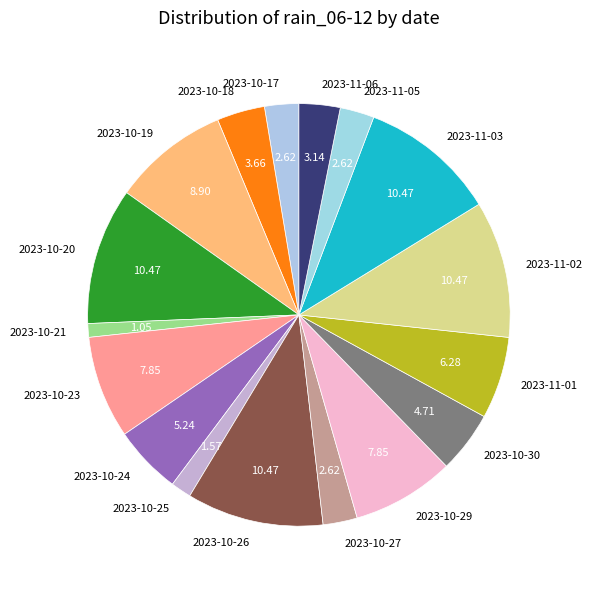

Approximately how many times larger is the value at 2023-10-26 compared to 2023-11-01?

1.7